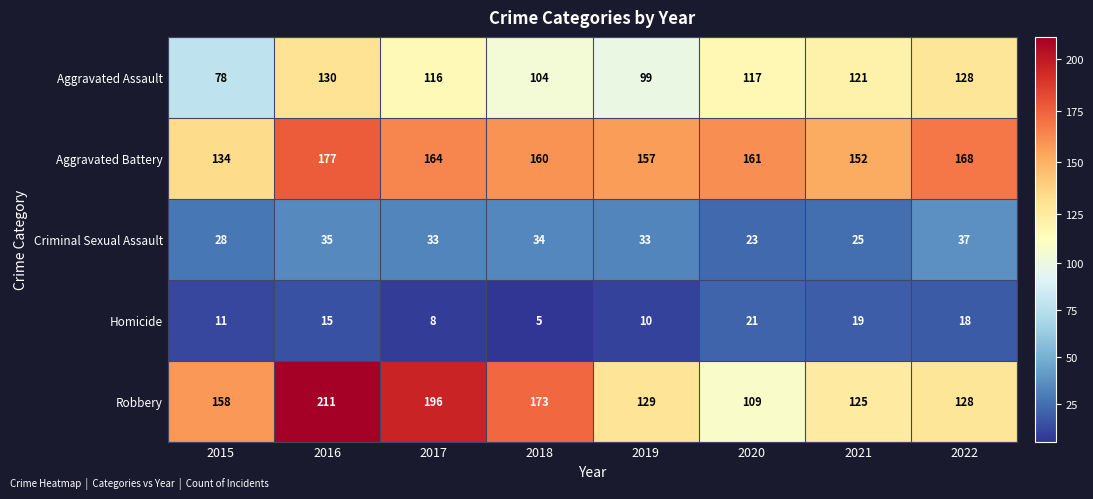

What is the total value across all series at 2019?

428